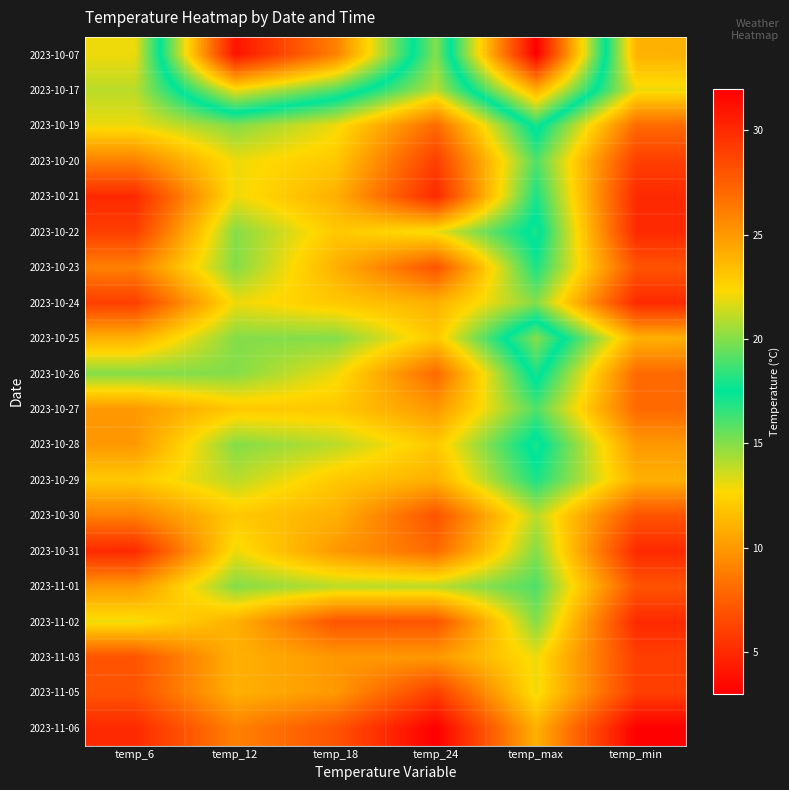

Reading left to right, extract all data points from this chart.

2023-10-07: temp_6=13	temp_12=31	temp_18=26	temp_24=15	temp_max=32	temp_min=11
2023-10-17: temp_6=14	temp_12=22	temp_18=19	temp_24=14	temp_max=24	temp_min=13
2023-10-19: temp_6=13	temp_12=15	temp_18=13	temp_24=8	temp_max=18	temp_min=8
2023-10-20: temp_6=9	temp_12=13	temp_18=12	temp_24=6	temp_max=16	temp_min=6
2023-10-21: temp_6=5	temp_12=13	temp_18=11	temp_24=5	temp_max=17	temp_min=5
2023-10-22: temp_6=6	temp_12=15	temp_18=12	temp_24=13	temp_max=18	temp_min=5
2023-10-23: temp_6=9	temp_12=15	temp_18=11	temp_24=7	temp_max=17	temp_min=7
2023-10-24: temp_6=6	temp_12=13	temp_18=12	temp_24=11	temp_max=15	temp_min=5
2023-10-25: temp_6=11	temp_12=15	temp_18=15	temp_24=12	temp_max=20	temp_min=11
2023-10-26: temp_6=15	temp_12=15	temp_18=13	temp_24=8	temp_max=18	temp_min=8
2023-10-27: temp_6=10	temp_12=12	temp_18=12	temp_24=10	temp_max=16	temp_min=8
2023-10-28: temp_6=10	temp_12=15	temp_18=14	temp_24=12	temp_max=18	temp_min=10
2023-10-29: temp_6=12	temp_12=14	temp_18=12	temp_24=11	temp_max=17	temp_min=11
2023-10-30: temp_6=9	temp_12=12	temp_18=11	temp_24=7	temp_max=14	temp_min=7
2023-10-31: temp_6=5	temp_12=13	temp_18=10	temp_24=8	temp_max=15	temp_min=5
2023-11-01: temp_6=10	temp_12=15	temp_18=14	temp_24=14	temp_max=16	temp_min=7
2023-11-02: temp_6=13	temp_12=11	temp_18=7	temp_24=7	temp_max=15	temp_min=5
2023-11-03: temp_6=7	temp_12=11	temp_18=10	temp_24=10	temp_max=13	temp_min=6
2023-11-05: temp_6=7	temp_12=11	temp_18=10	temp_24=6	temp_max=13	temp_min=6
2023-11-06: temp_6=5	temp_12=9	temp_18=7	temp_24=3	temp_max=11	temp_min=3